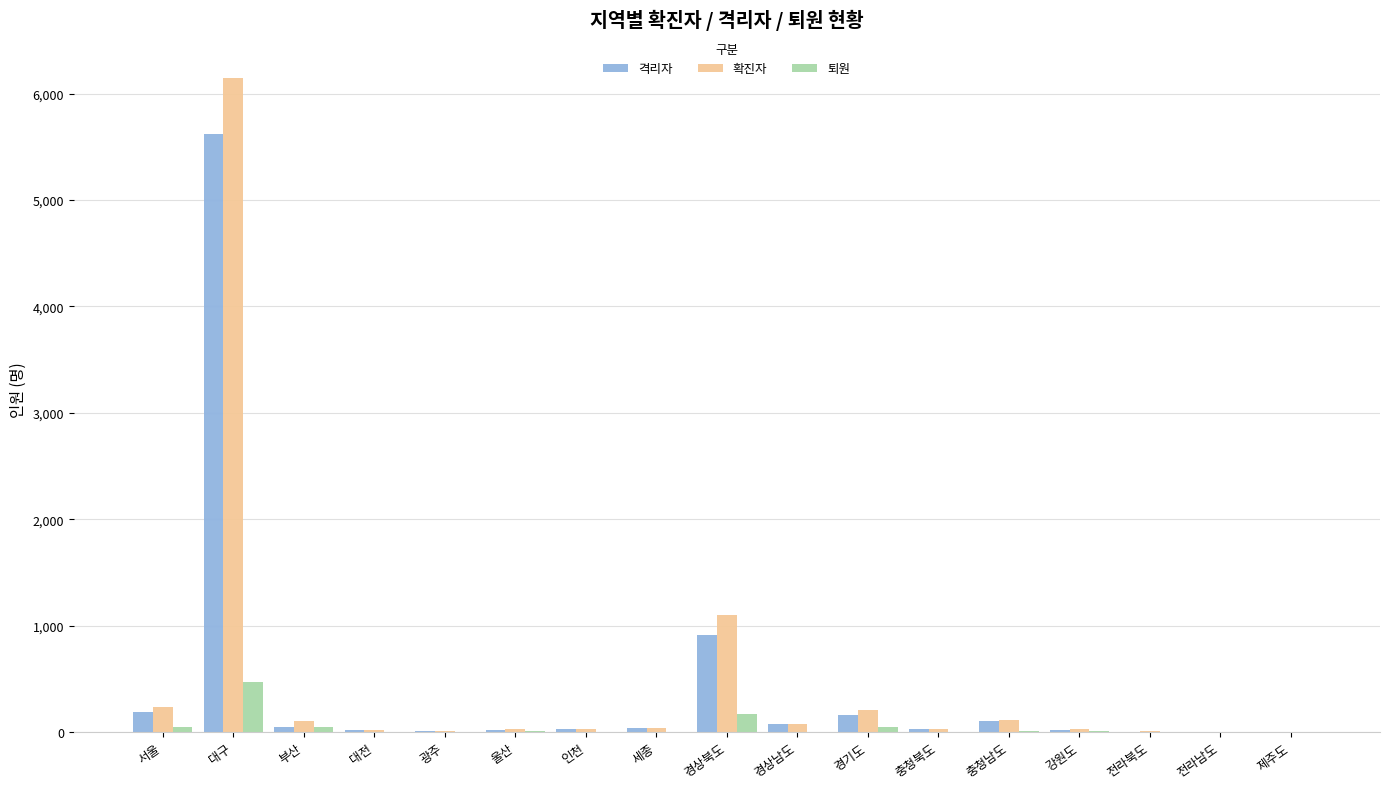

True or false: 확진자 has a value of 10613 at 대구.

False